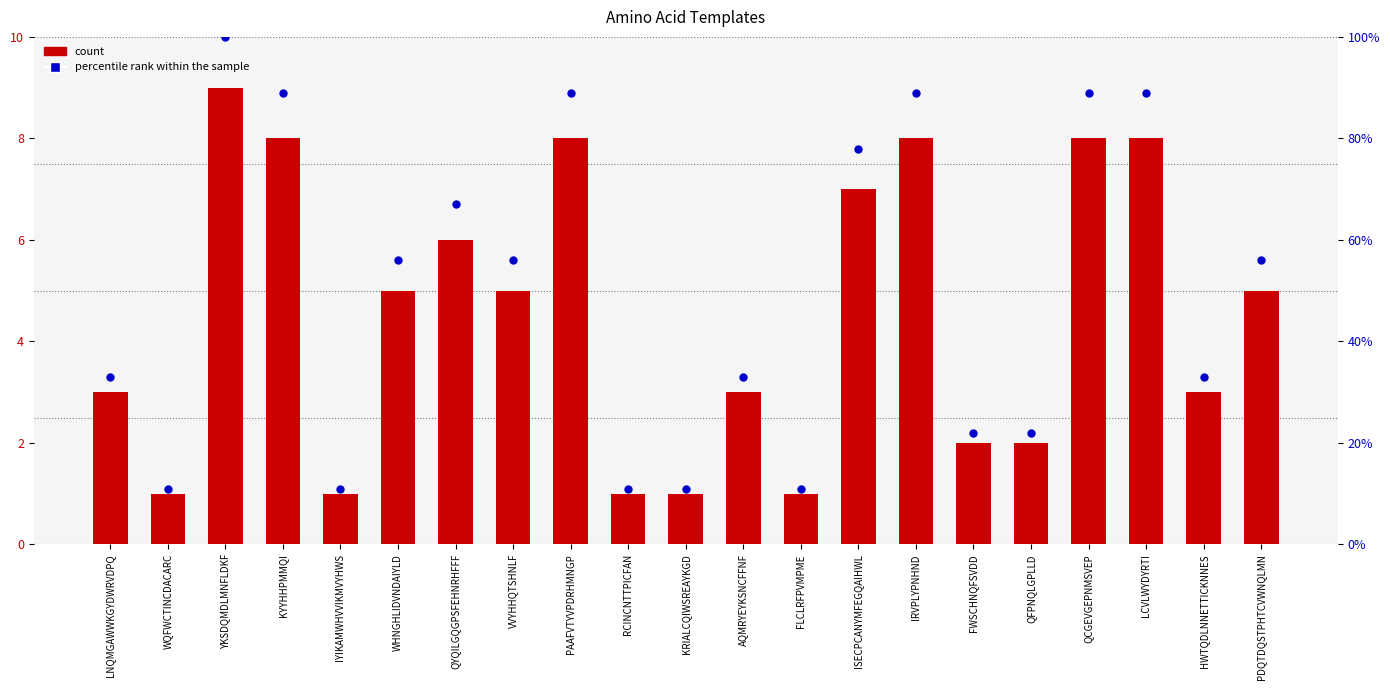

Is the value of percentile rank within the sample at VVYHHQTSHNLF greater than the value of count at VVYHHQTSHNLF?

Yes